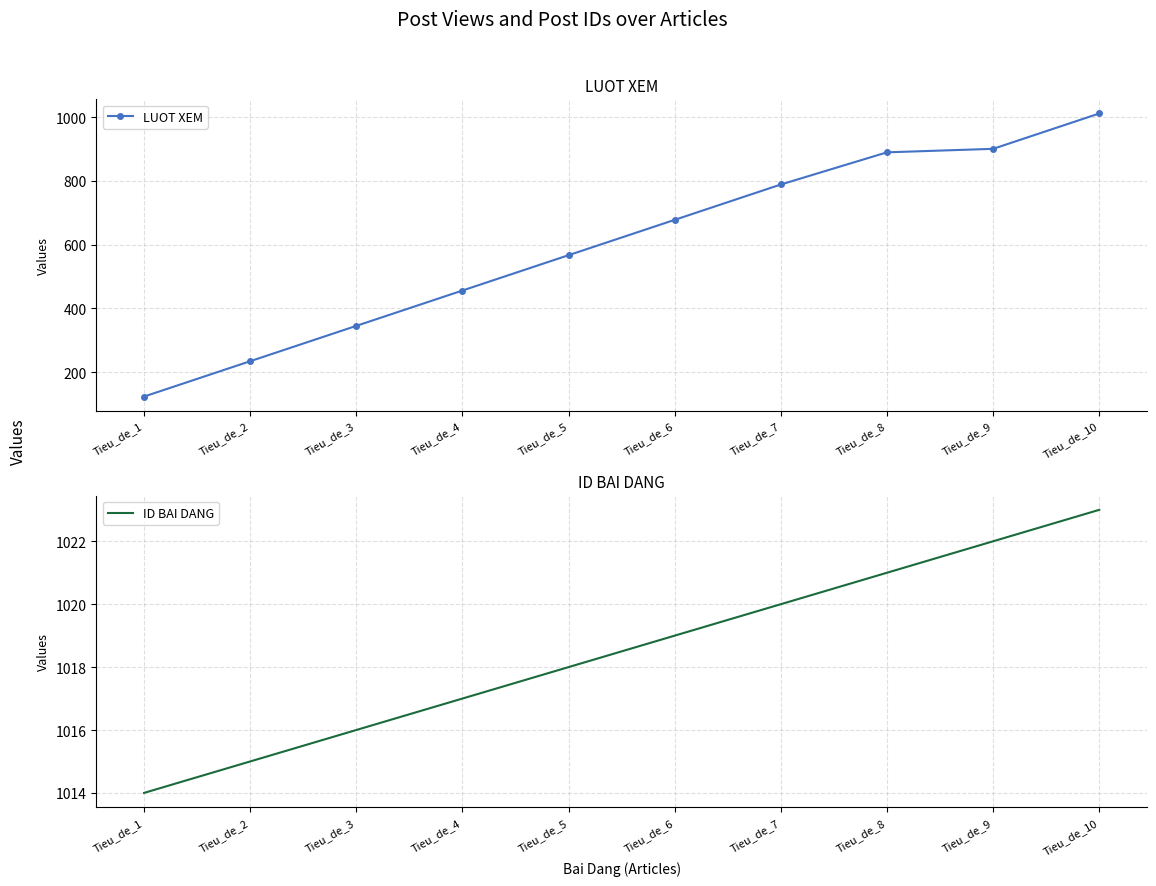

What is the average value of the ID BAI DANG series?

1018